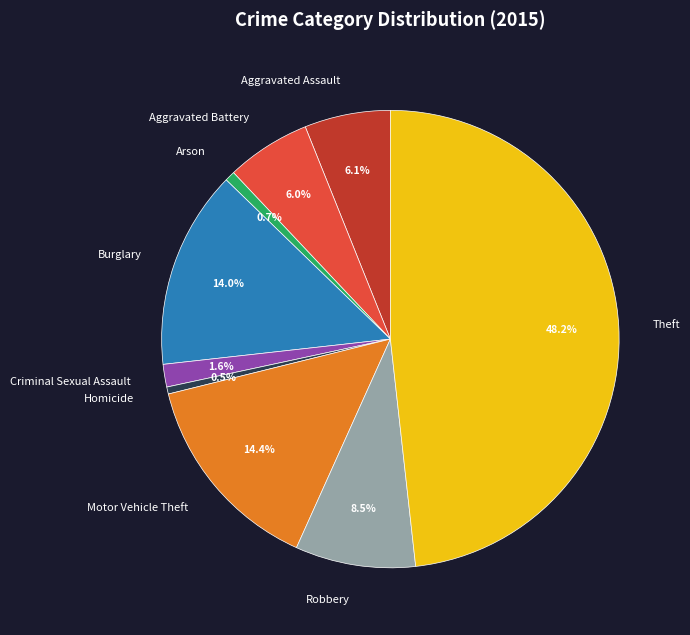

Is it true that Aggravated Assault is 1% of the pie?

False